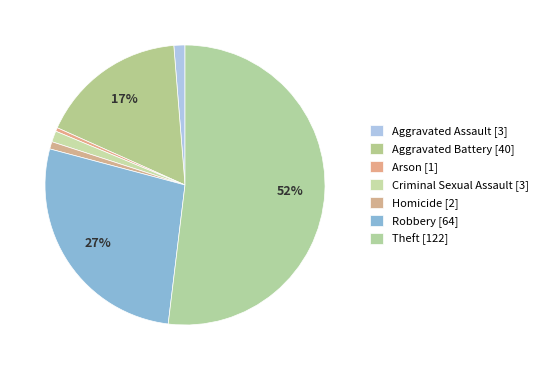

How many slices are in this pie chart?

7